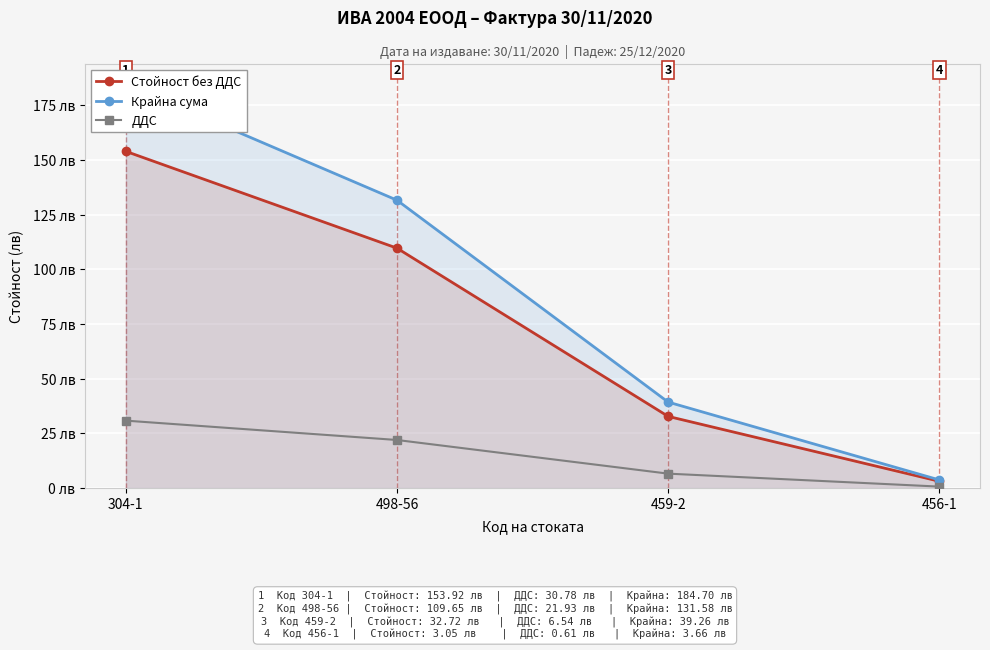

True or false: Крайна сума and Стойност без ДДС cross at least once.

False